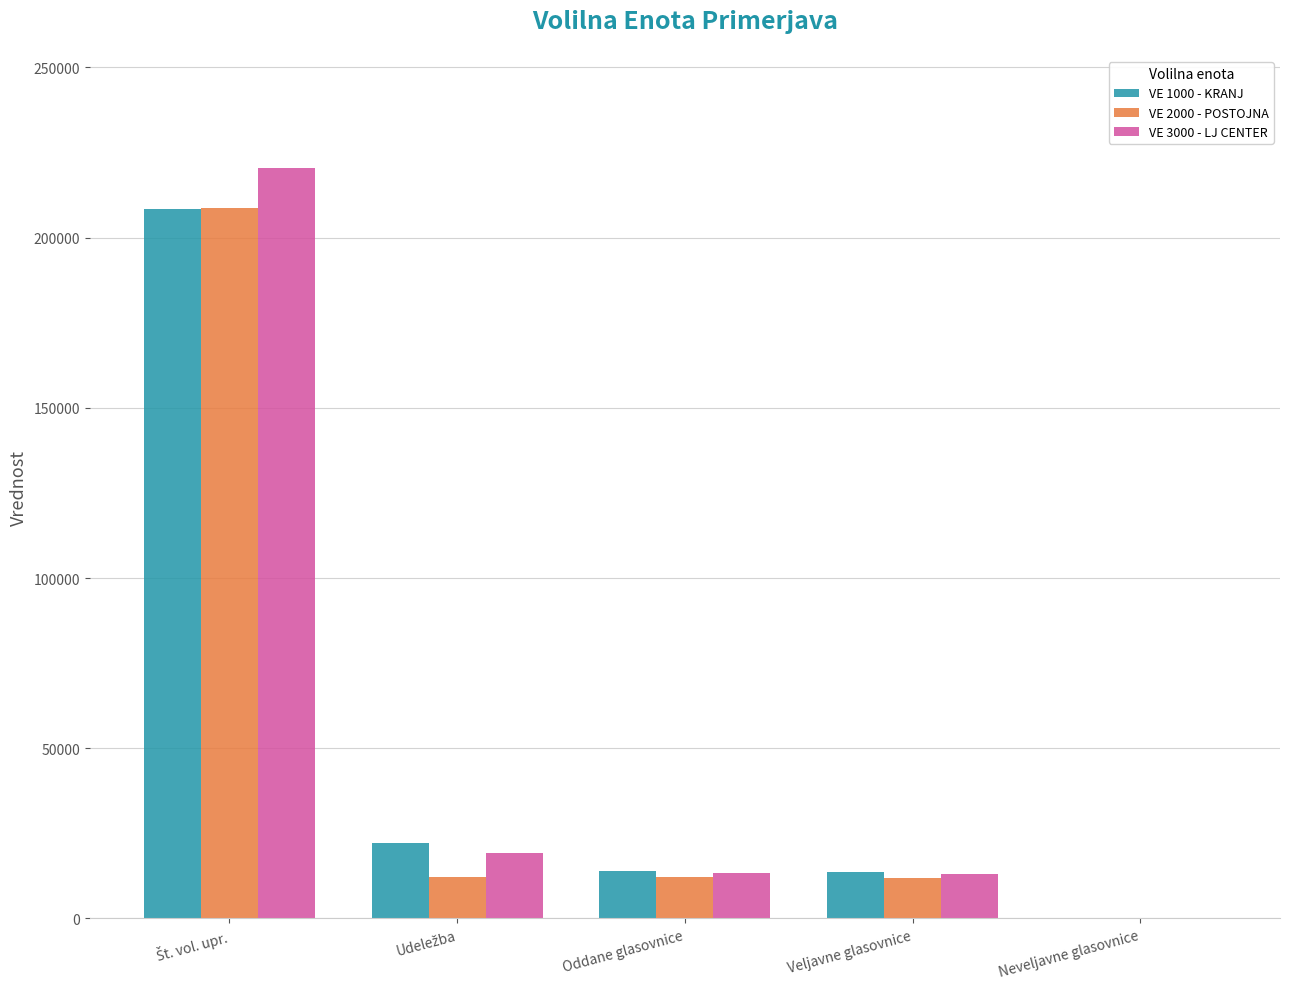

True or false: VE 2000 - POSTOJNA has a value of 12178 at Oddane glasovnice.

True